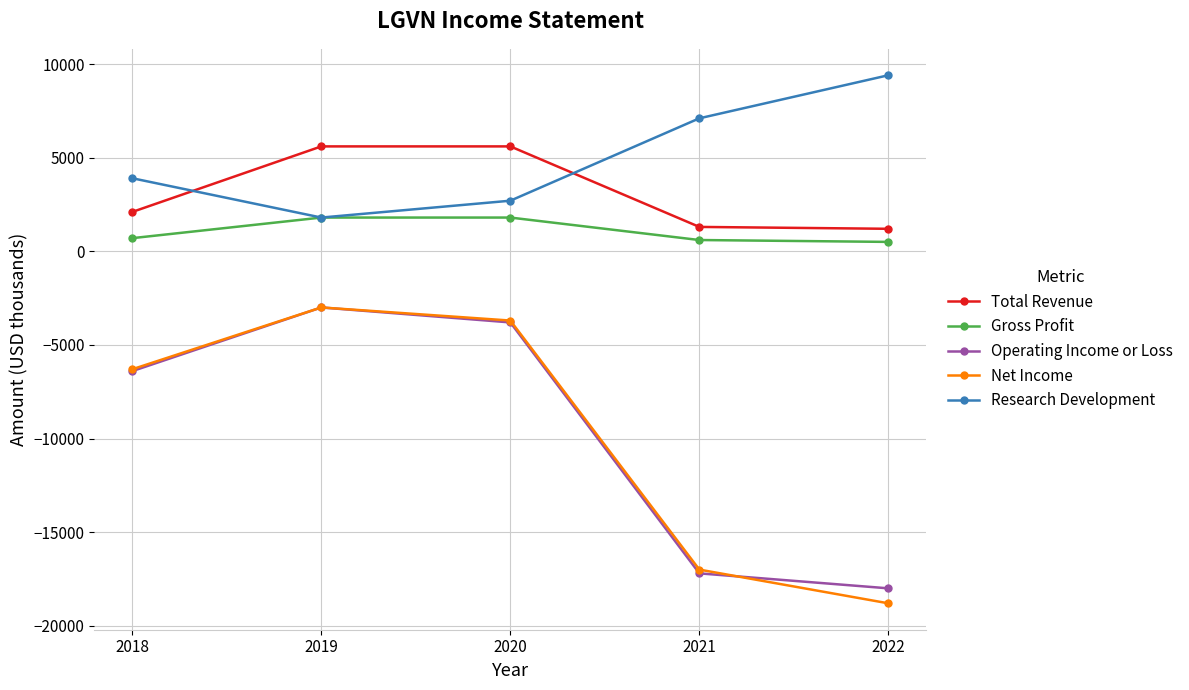

What is the total value across all series at 2018?

-6000